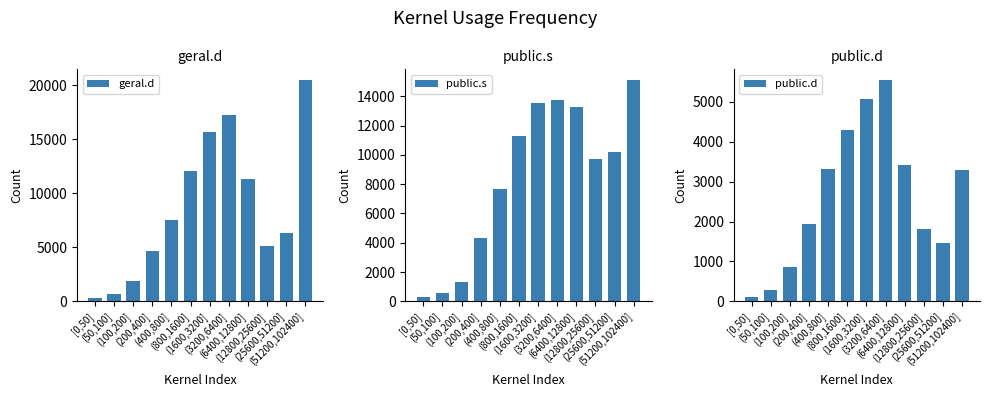

What is the sum of all public.d values?

31429